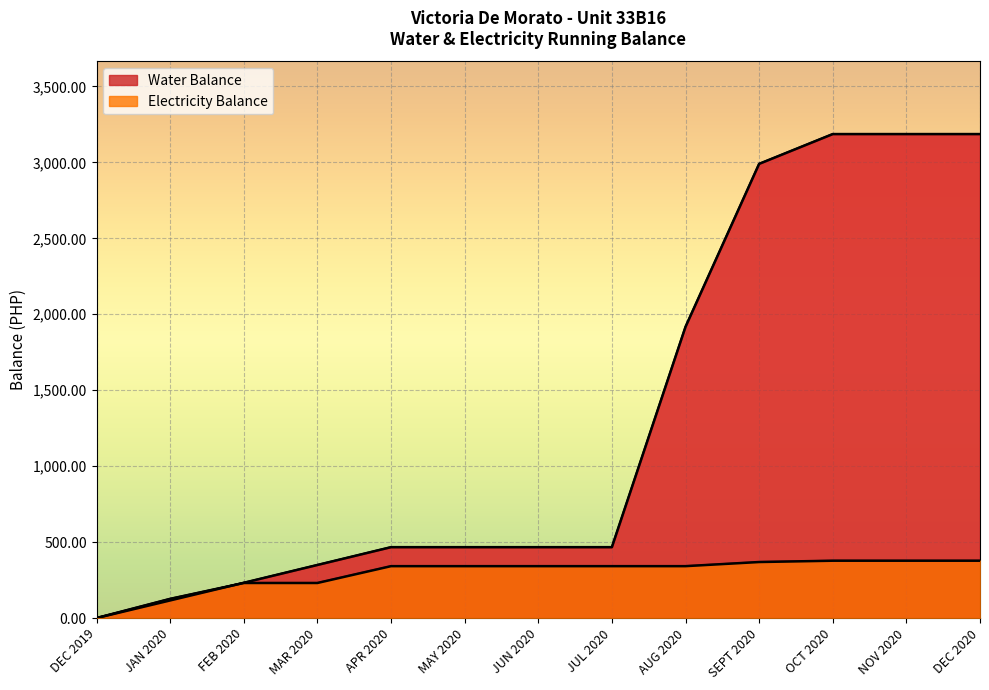

Rank the categories by Water Balance value from highest to lowest.

OCT 2020, NOV 2020, DEC 2020, SEPT 2020, AUG 2020, APR 2020, MAY 2020, JUN 2020, JUL 2020, MAR 2020, FEB 2020, JAN 2020, DEC 2019